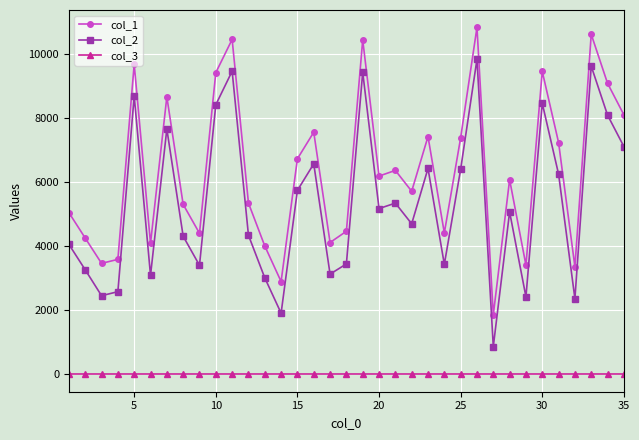

True or false: col_1 and col_3 intersect in this chart.

False